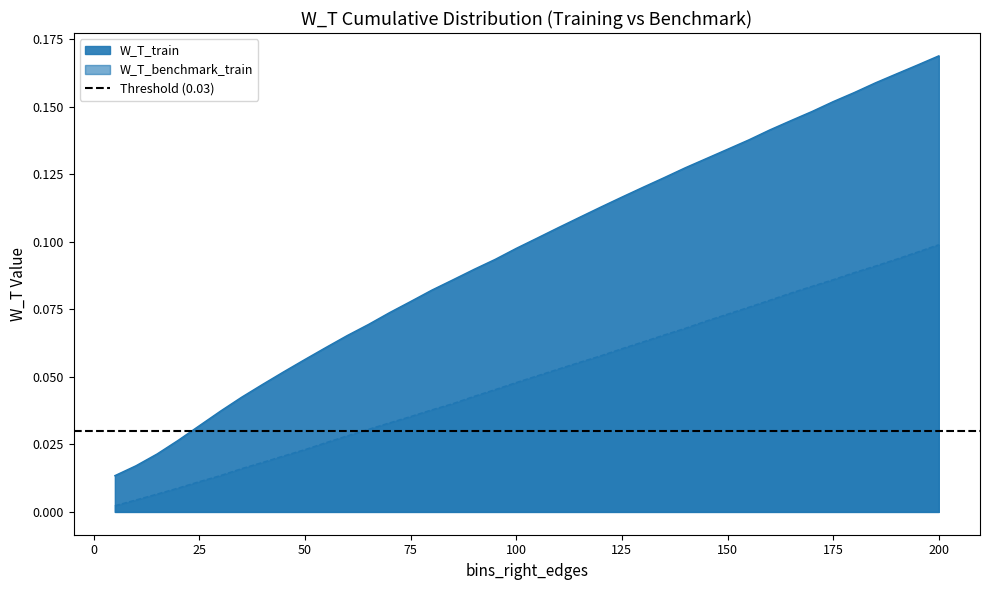

At which label is W_T_benchmark_train closest to 0?

5